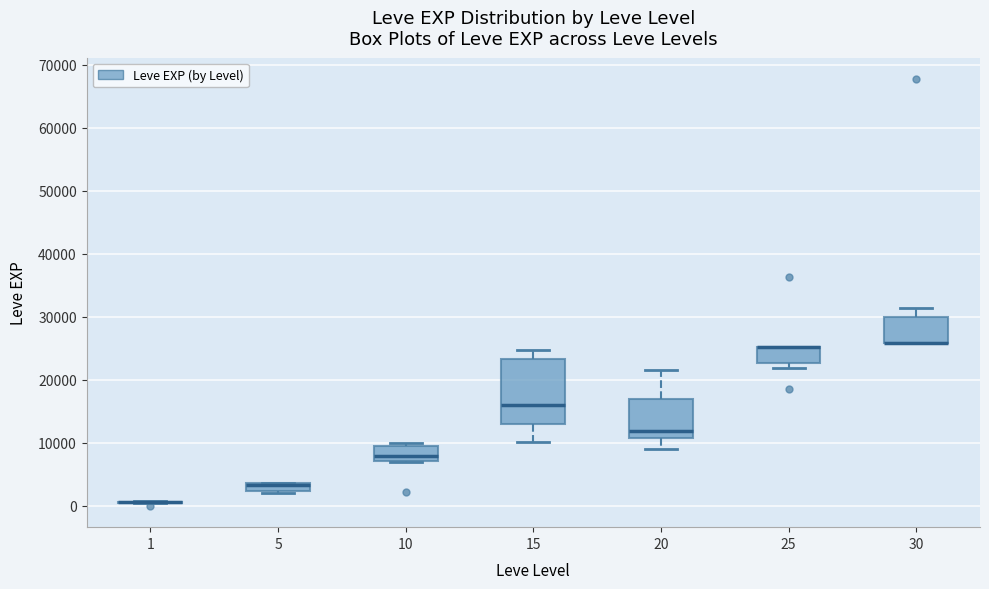

Where is the lower edge of the box at x = 25 on the y-axis? The values are not printed on the chart, so give them approximately, as read against the axis.

23000